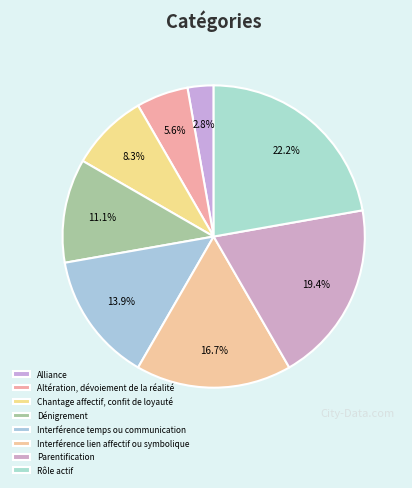

Is it true that Alliance is 1% of the pie?

False